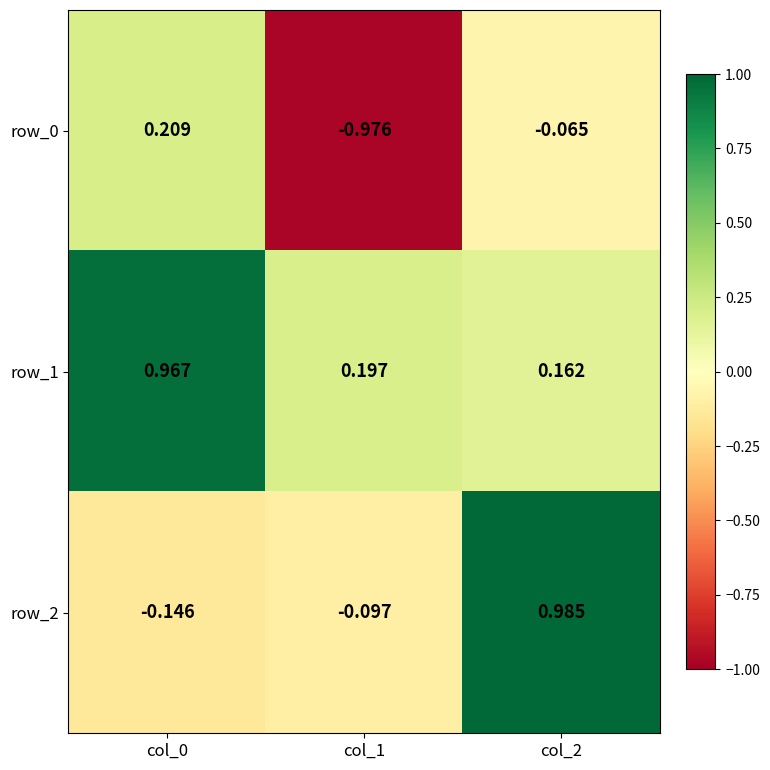

Count the number of data series in this chart.

3